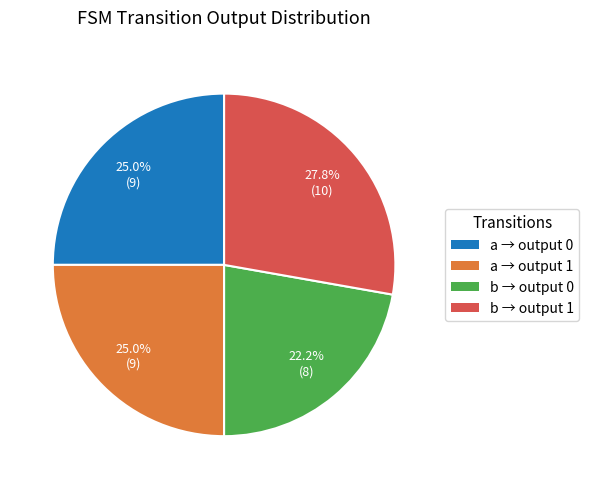

Is there a majority slice in this chart?

No